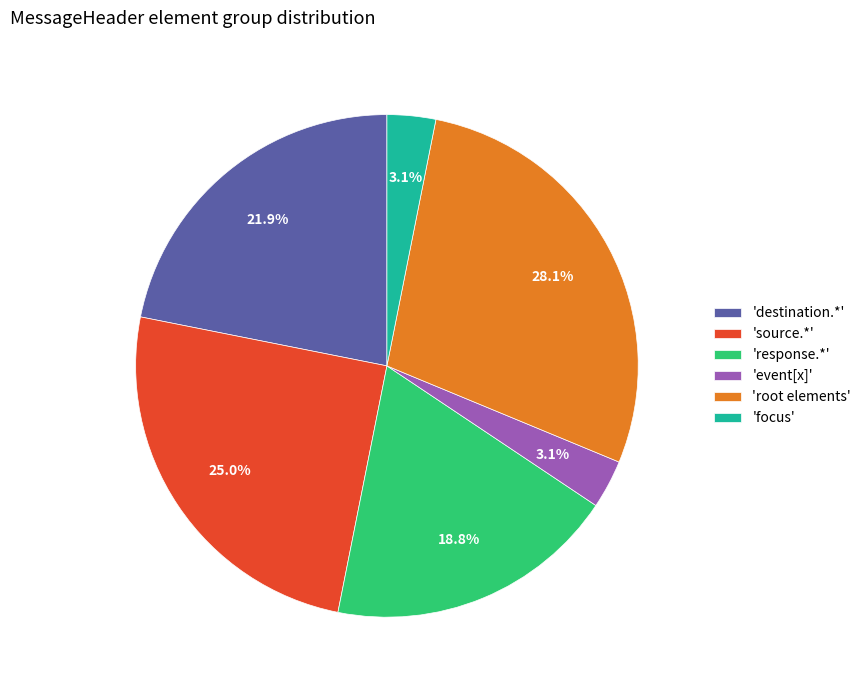

What percentage do 'response.*' and 'root elements' together represent?

46.9%